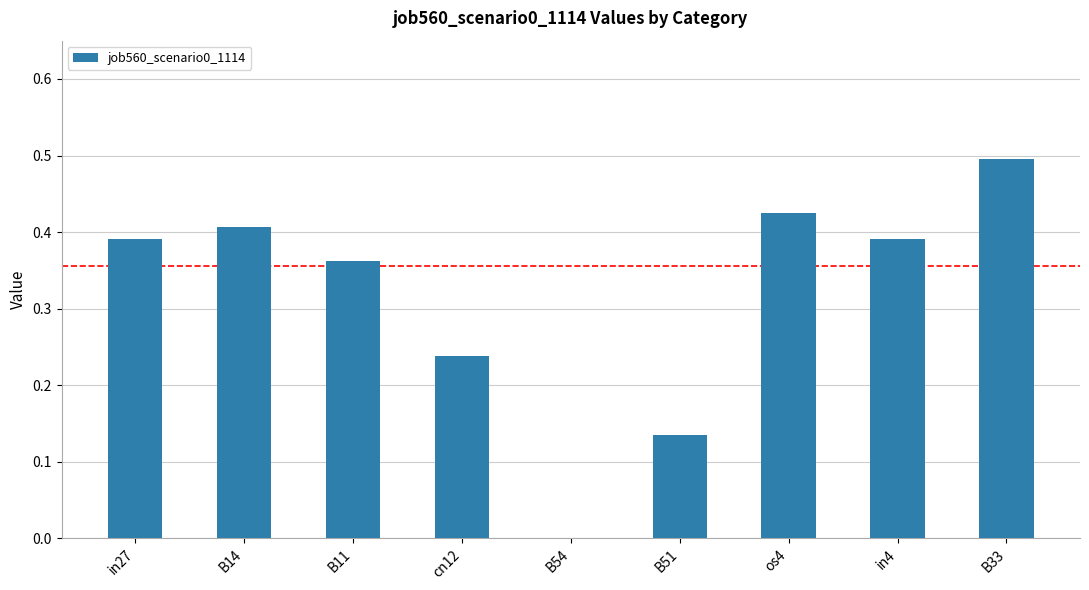

At which label is the value closest to 0?

B54